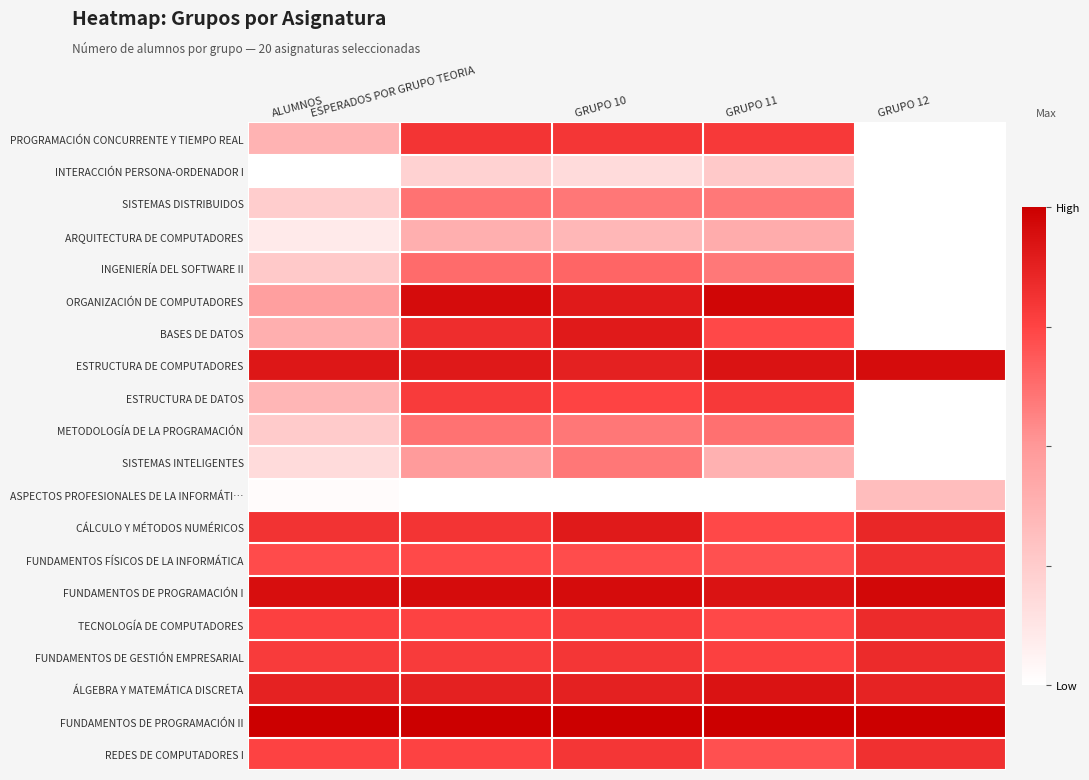

What is the difference between the highest and lowest values at GRUPO 10?

1.0